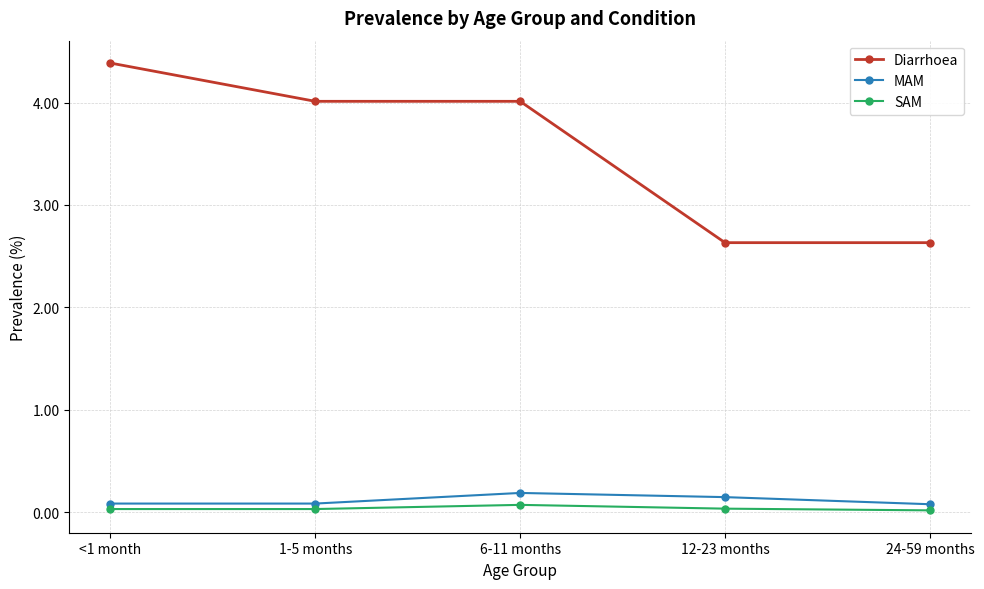

Is it true that Diarrhoea equals 3.4 at 24-59 months?

False